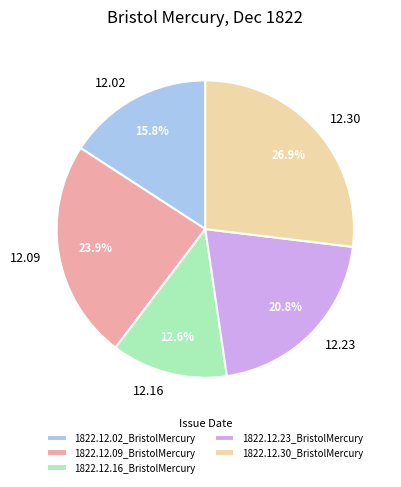

Rank the categories by value from lowest to highest.

1822.12.16_BristolMercury, 1822.12.02_BristolMercury, 1822.12.23_BristolMercury, 1822.12.09_BristolMercury, 1822.12.30_BristolMercury